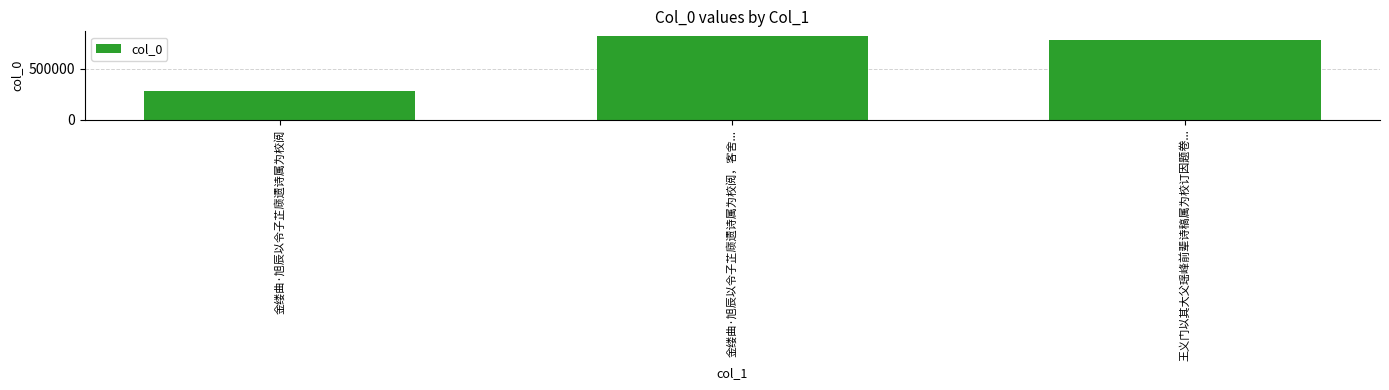

List the labels in order of value, largest first.

金缕曲·旭辰以令子芷庼遗诗属为校阅，客舍..., 王义门以其大父瑶峰前辈诗稿属为校订因题卷..., 金缕曲·旭辰以令子芷庼遗诗属为校阅